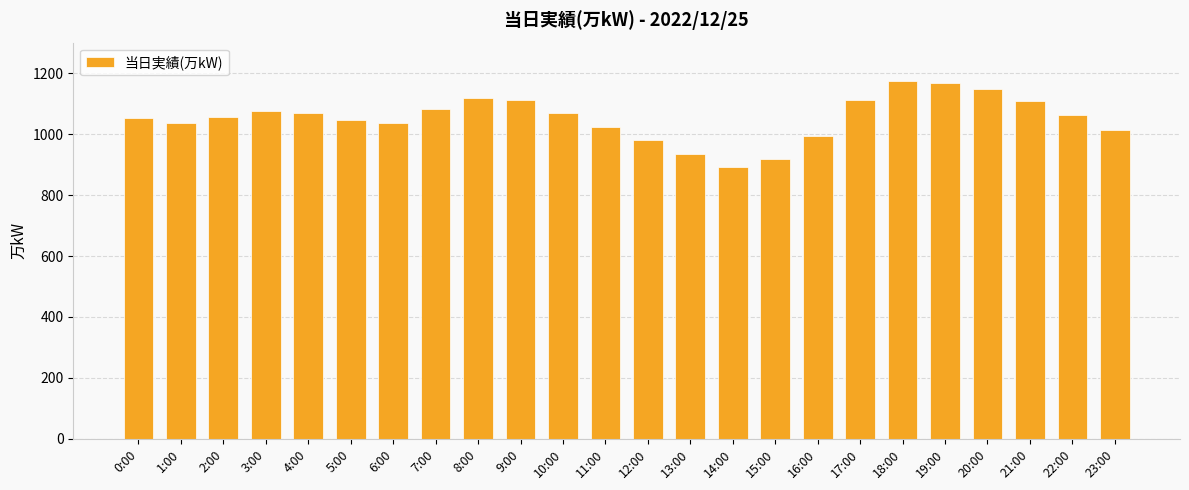

True or false: the data shows 380 at 15:00.

False